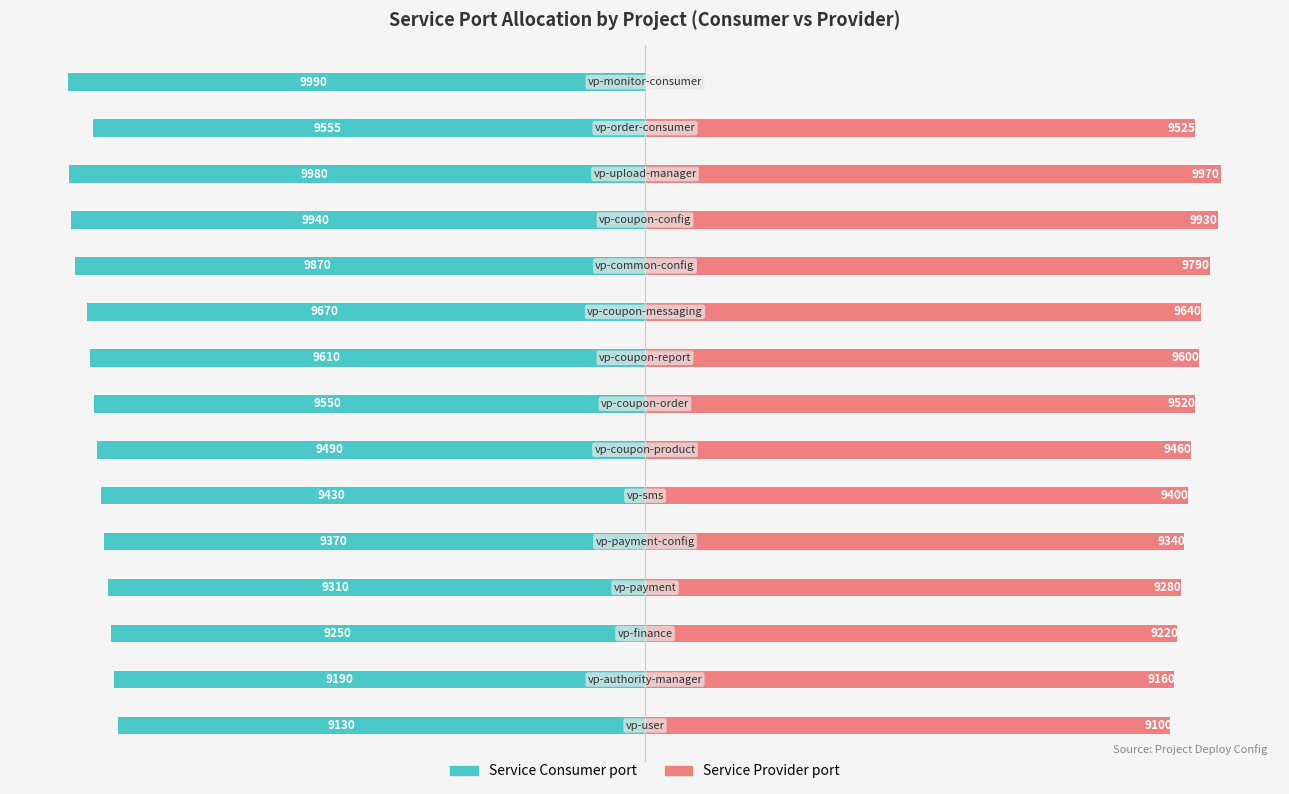

The Service Consumer port series shows -16141 at 14. True or false?

False